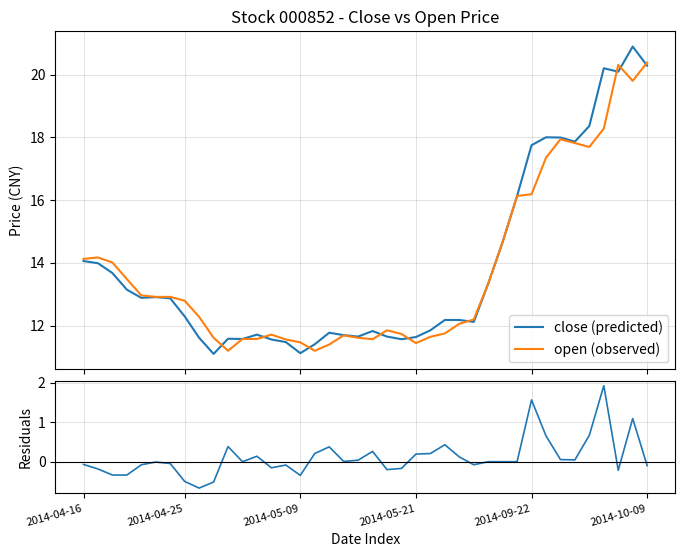

List the series in order of their peak value, highest first.

close (predicted), open (observed), residuals